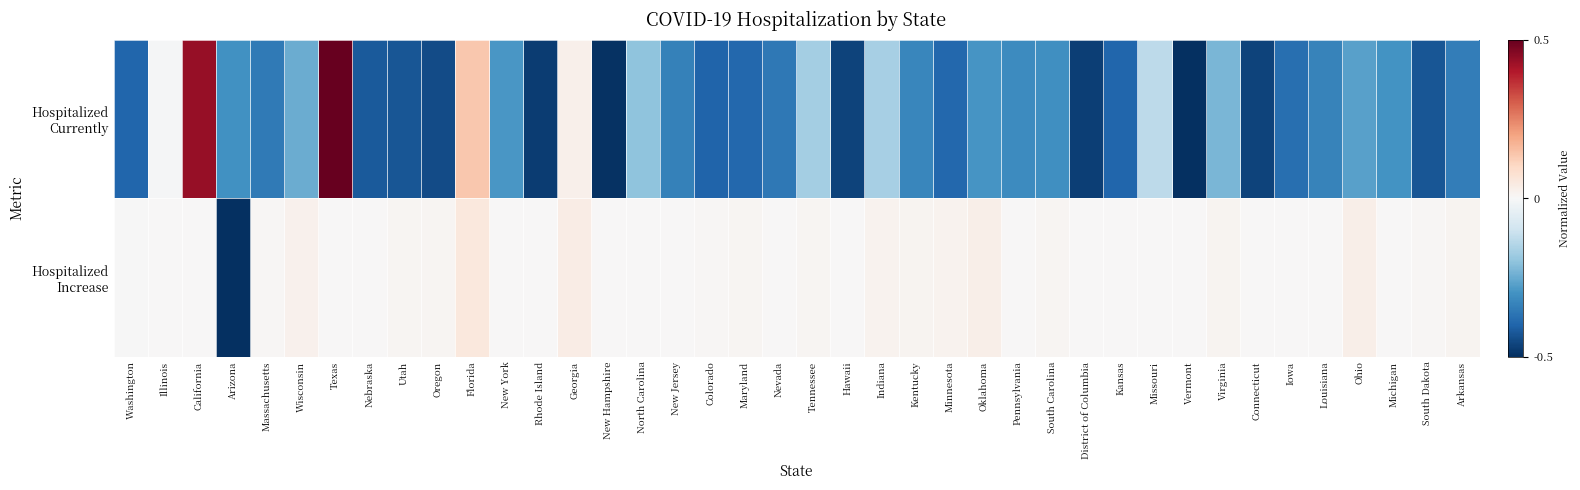

Between Michigan and Washington, which is larger?

Michigan